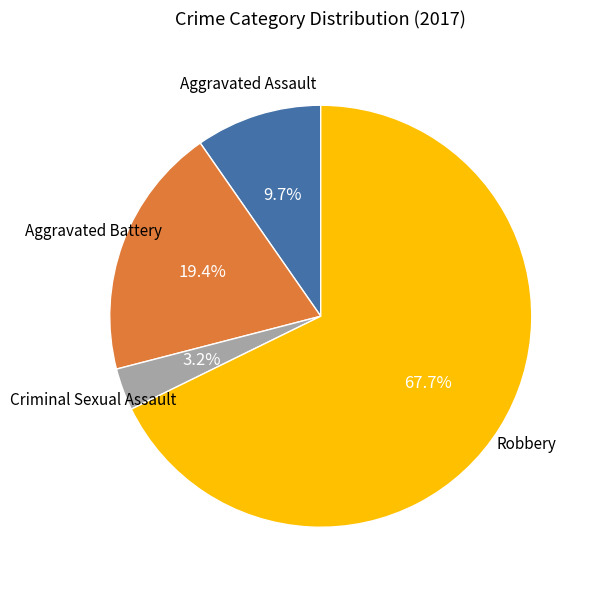

Is there a majority slice in this chart?

Yes